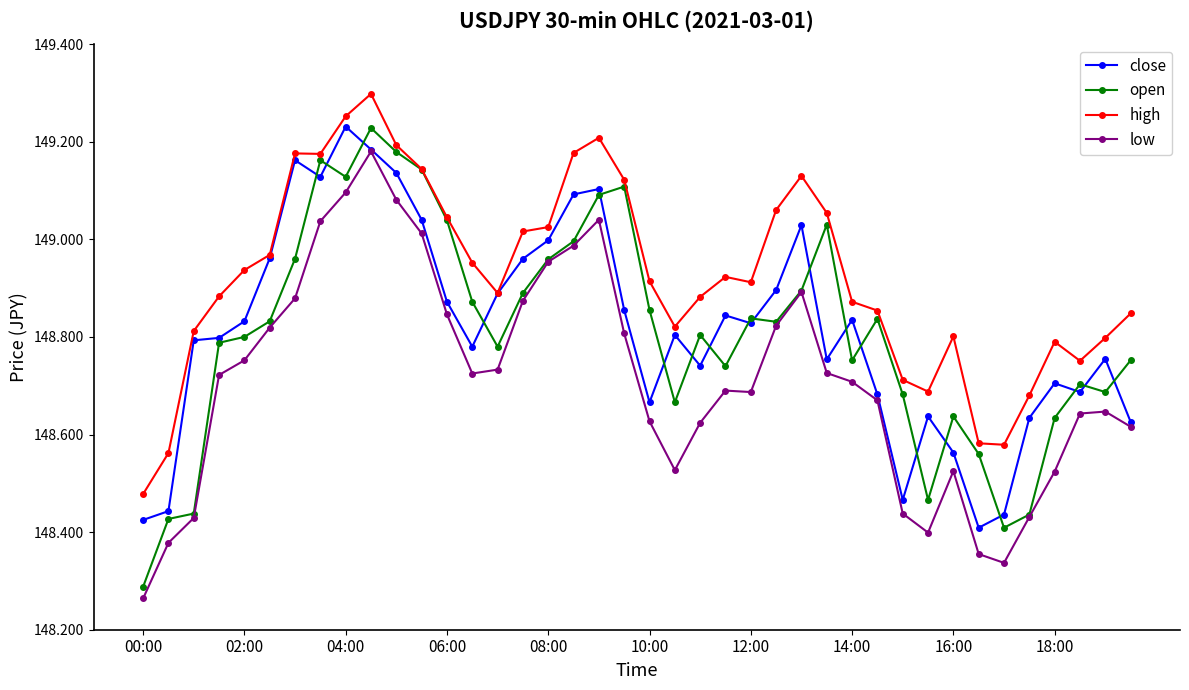

True or false: low has more than 0 points higher than both neighbors.

True